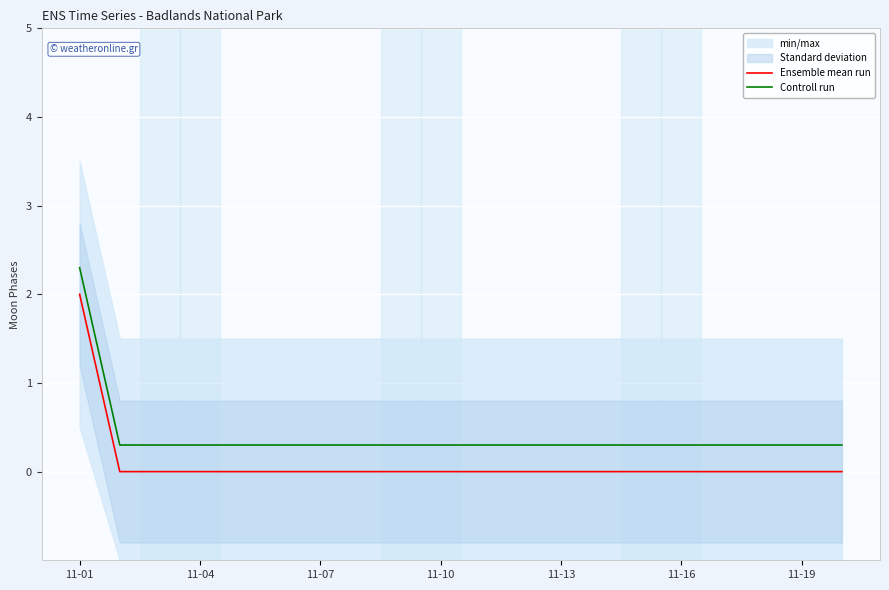

What is the value of the Controll run point at the 10th from the left?

0.3